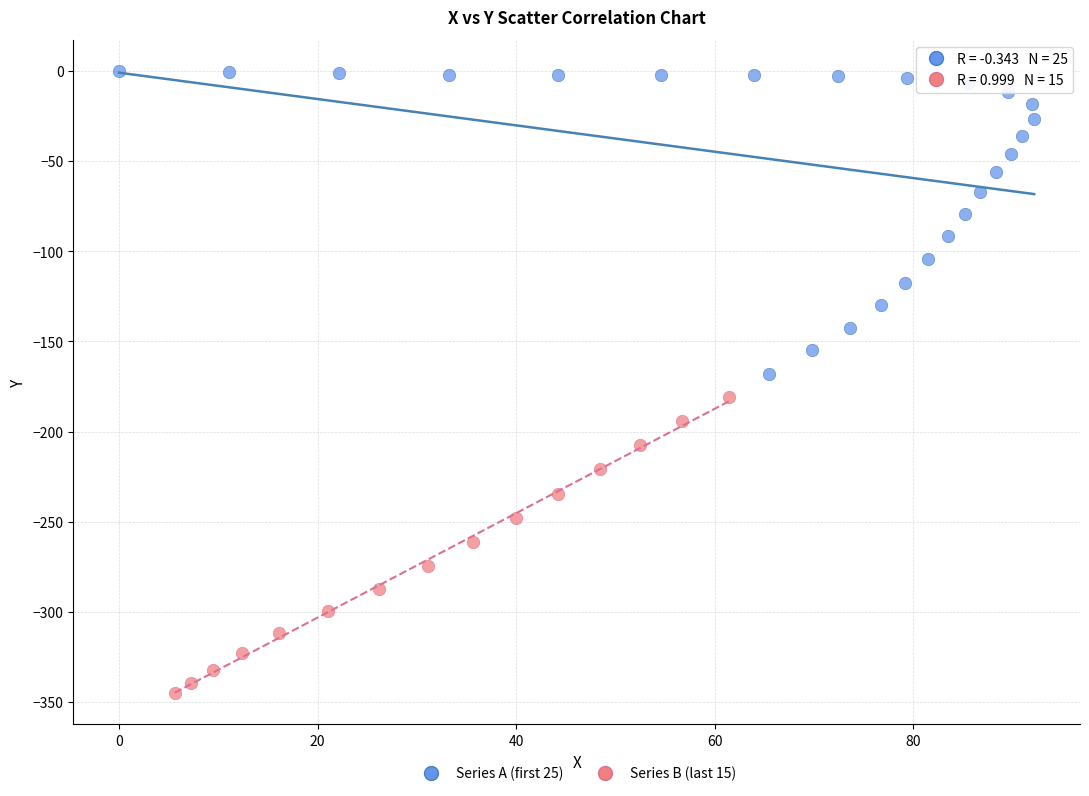

Which series contains the lowest Y value?

Series B (last 15)